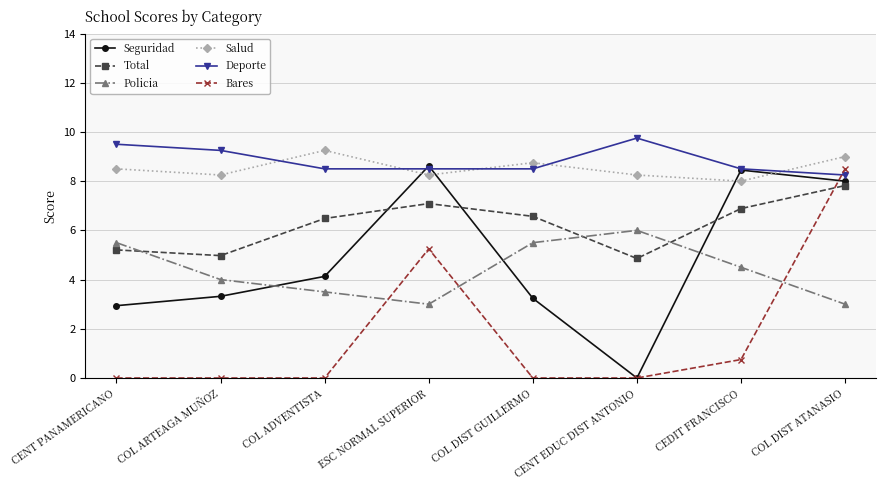

What position from the left is CENT EDUC DIST ANTONIO?

6